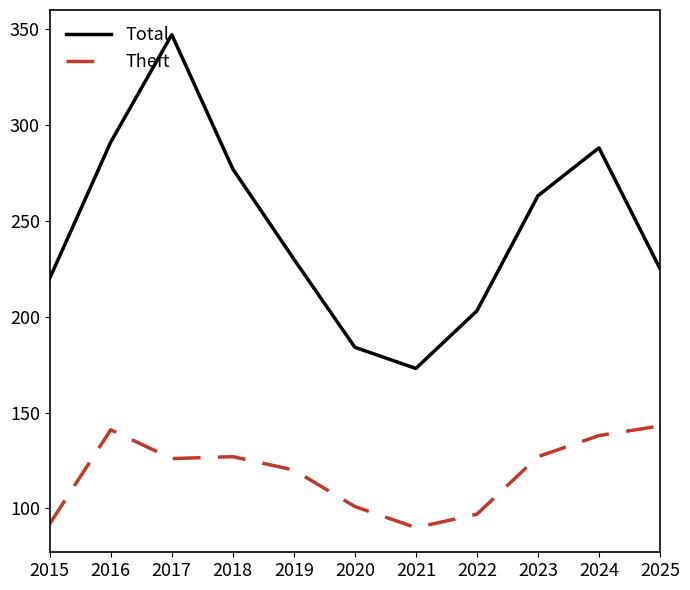

At which category is the sum across all series the highest?

2017